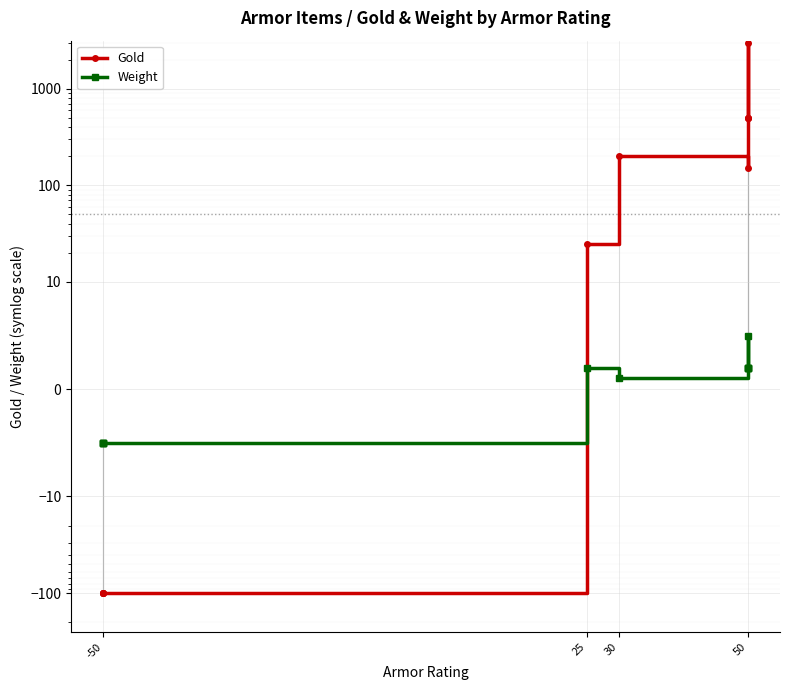

True or false: Weight and Gold intersect in this chart.

True